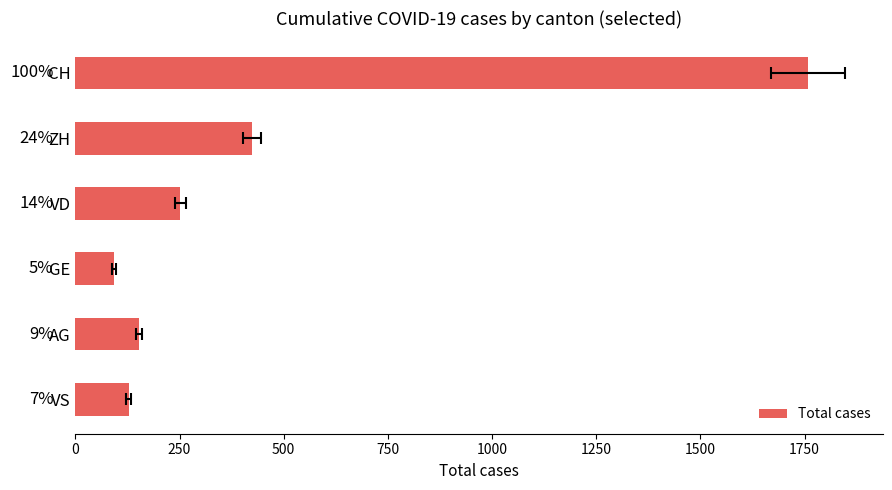

Reading left to right, transcribe all the data shown in this chart.

1758	424	252	92	153	128